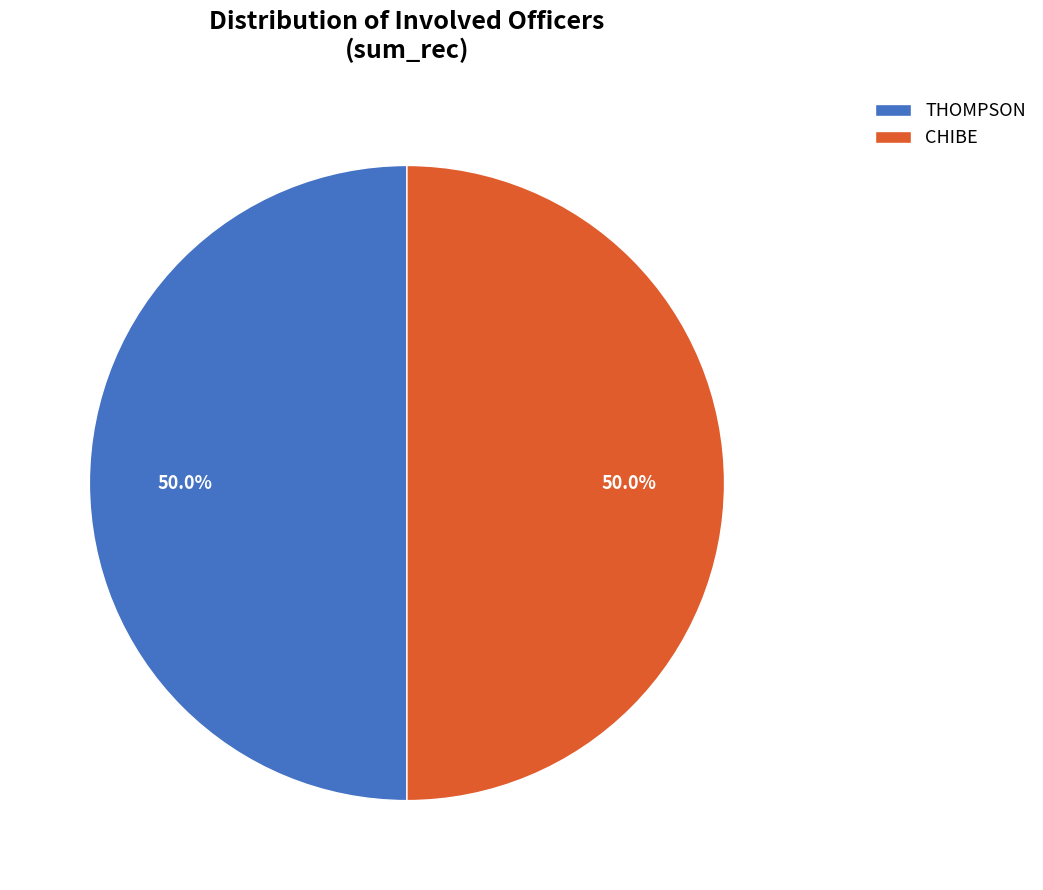

How many slices are in this pie chart?

2